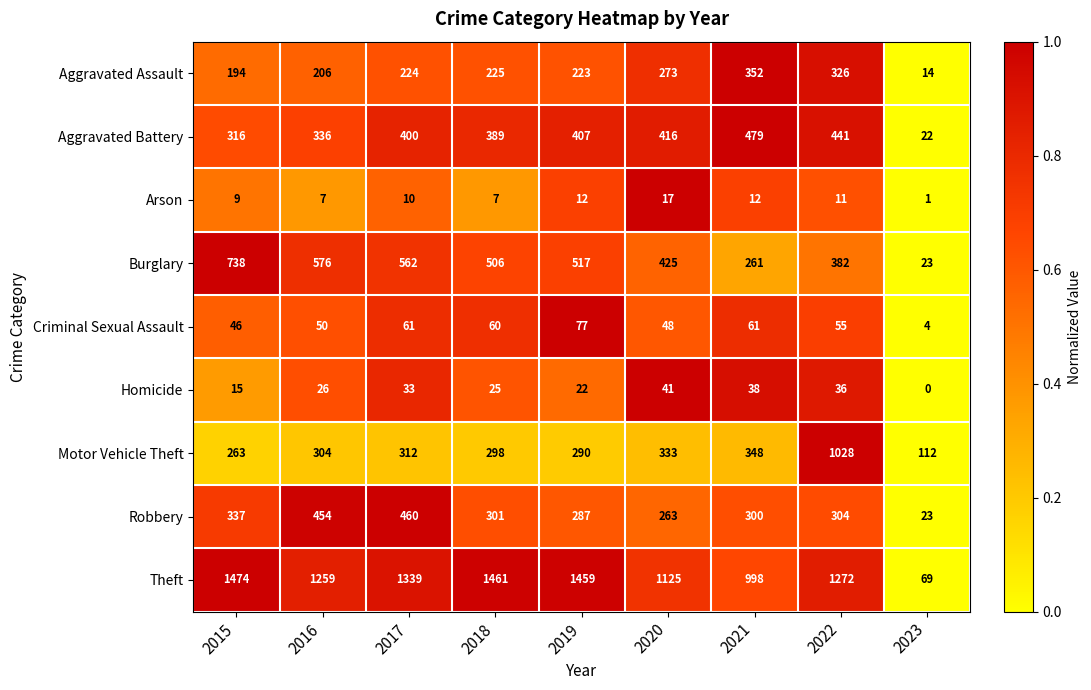

Rank the categories by Burglary value from lowest to highest.

2023, 2021, 2022, 2020, 2018, 2019, 2017, 2016, 2015